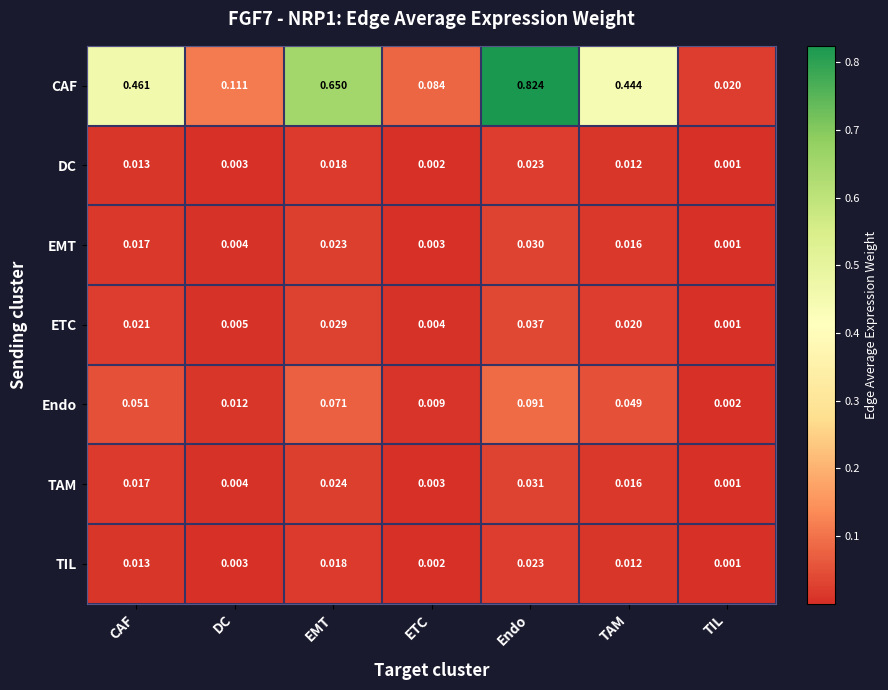

Which series has the largest total across all categories?

CAF